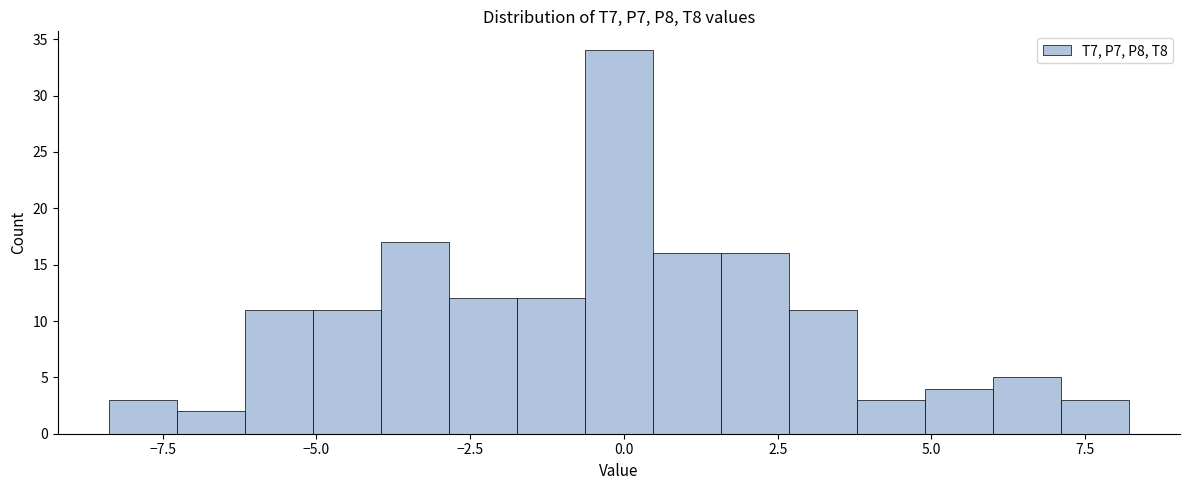

Around what value on the x-axis is the tallest bar? Give the approximate position of its centre, as read against the axis.

0.0